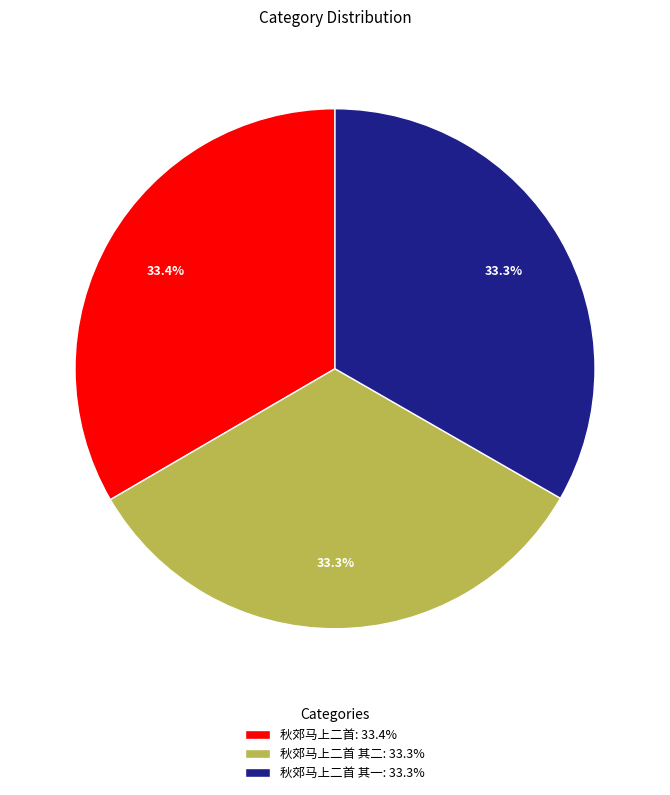

How much of the chart is everything except 秋郊马上二首 其一: 33.3%?

66.7%